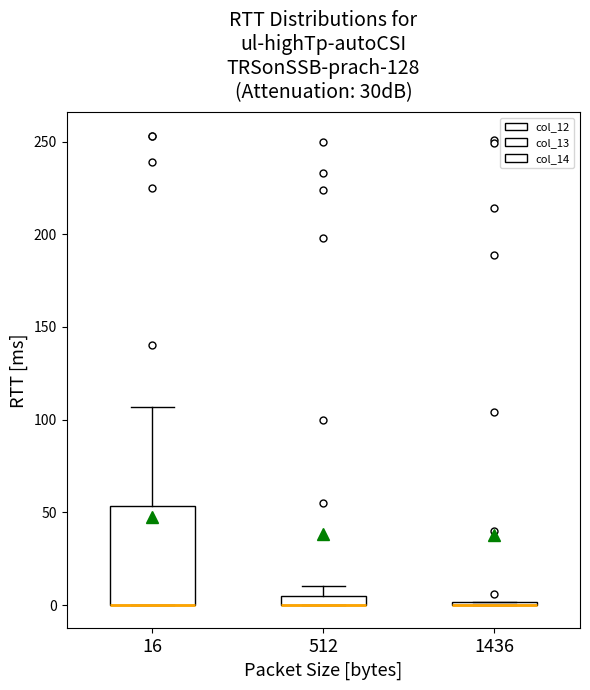

Comparing the boxes themselves (not the whiskers), which one is the tallest?

16